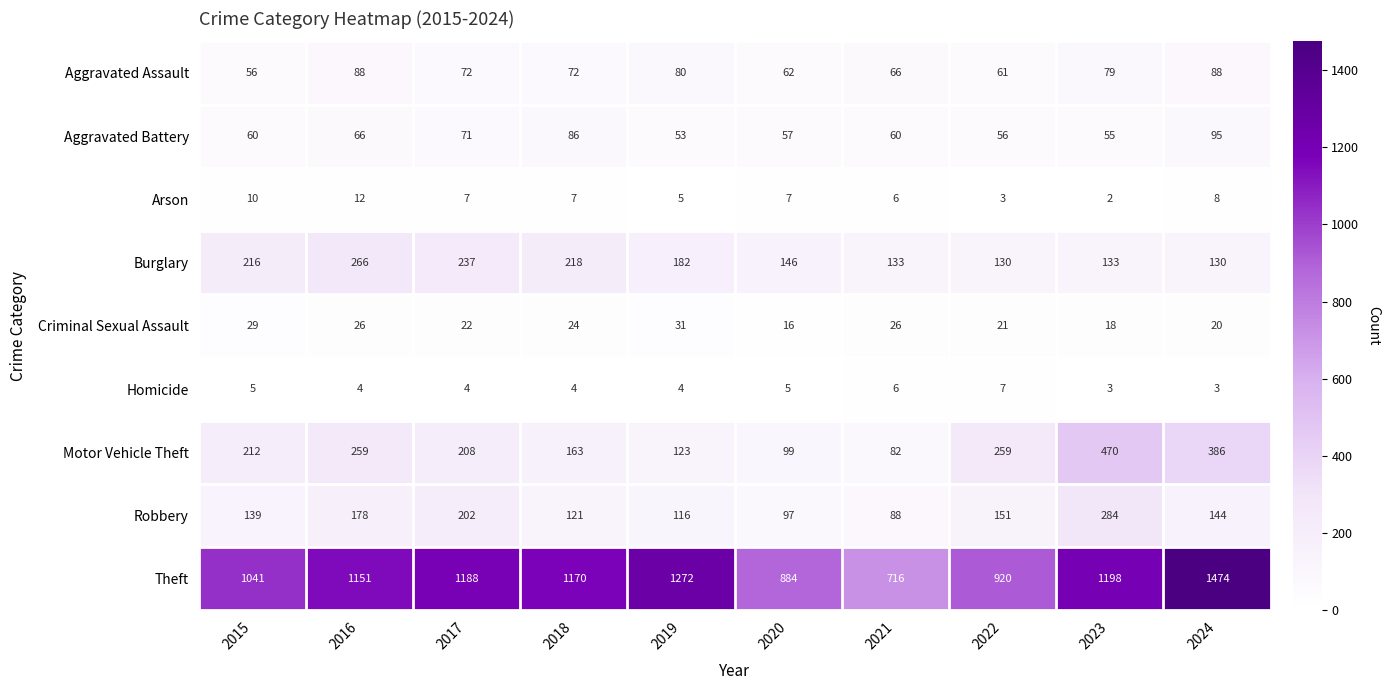

Is it true that Robbery equals 86 at 2024?

False